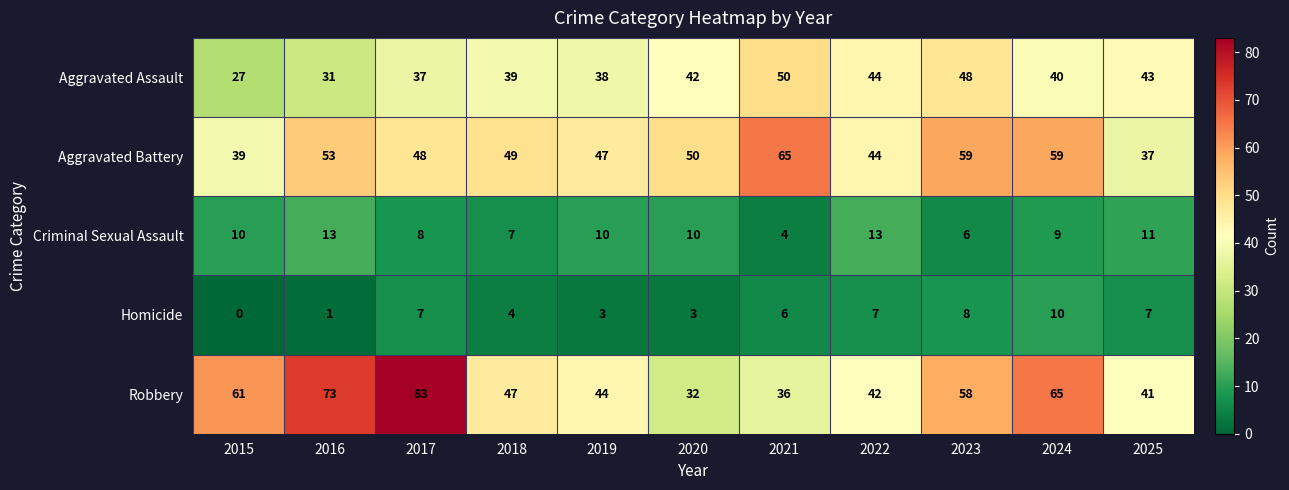

How many categories are shown in the chart?

11